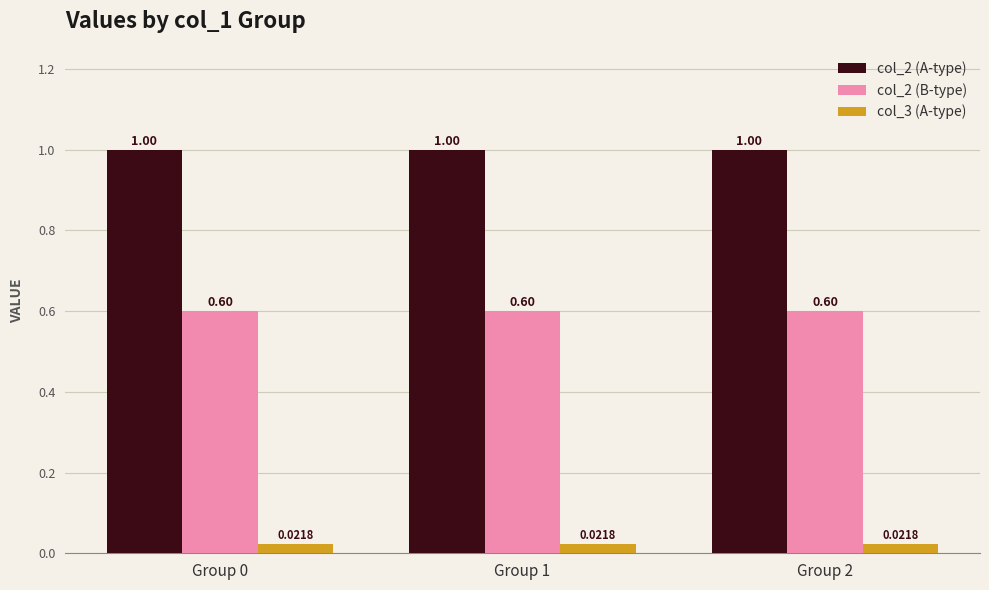

What are all the series names shown in the legend?

col_2 (A-type), col_2 (B-type), col_3 (A-type)